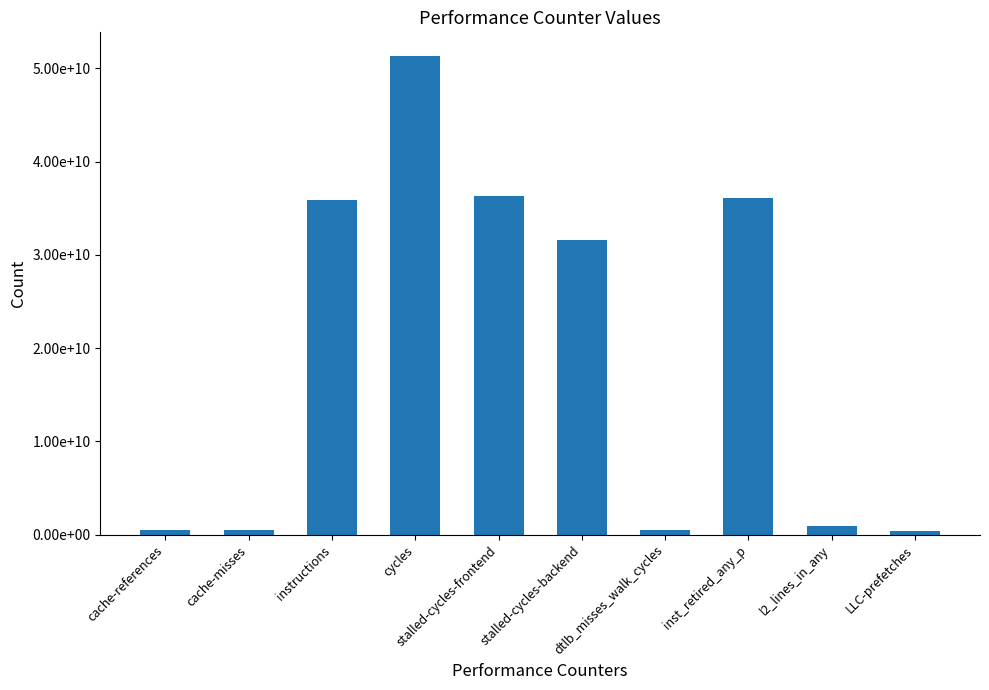

What is the greatest value displayed?

51290790662